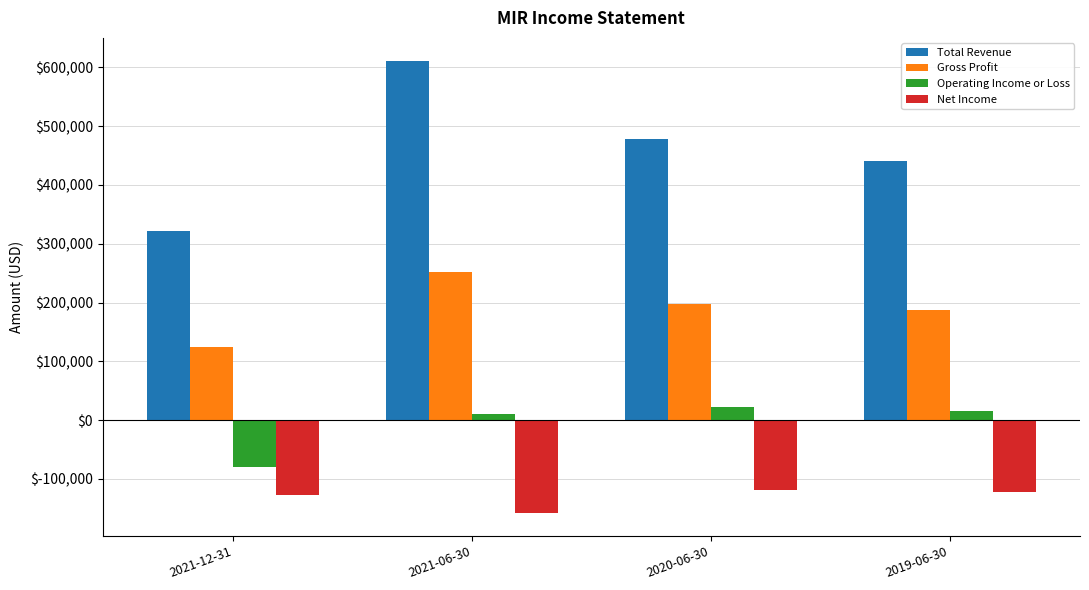

What is the maximum value shown in the chart?

611600